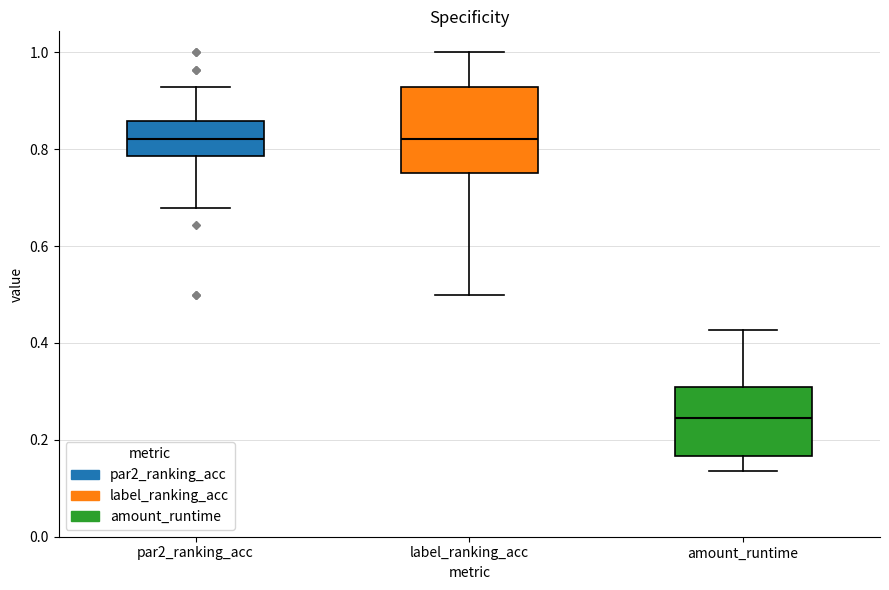

Reading left to right, transcribe this box plot: for each box, give where its median line is, the range the box spans, and where its two whiskers end, as read against the y-axis. The values are not printed on the chart, so give them approximately, as read against the axis.

par2_ranking_acc: median 0.82, box 0.78 to 0.86, whiskers 0.68 to 0.92
label_ranking_acc: median 0.82, box 0.76 to 0.92, whiskers 0.50 to 1.00
amount_runtime: median 0.24, box 0.16 to 0.30, whiskers 0.14 to 0.42